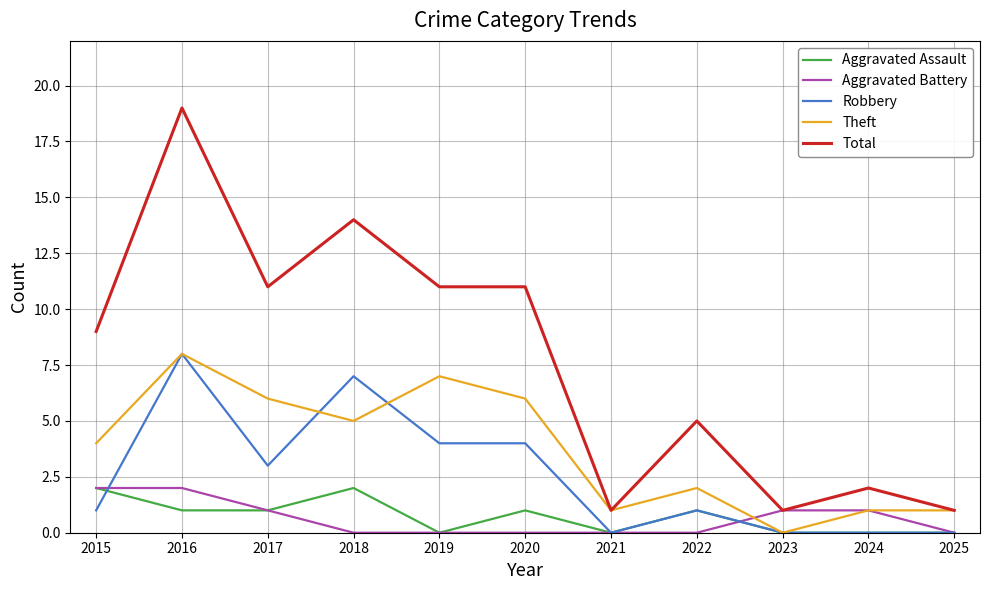

What is the difference between the maximum and minimum values in the Aggravated Battery series?

2